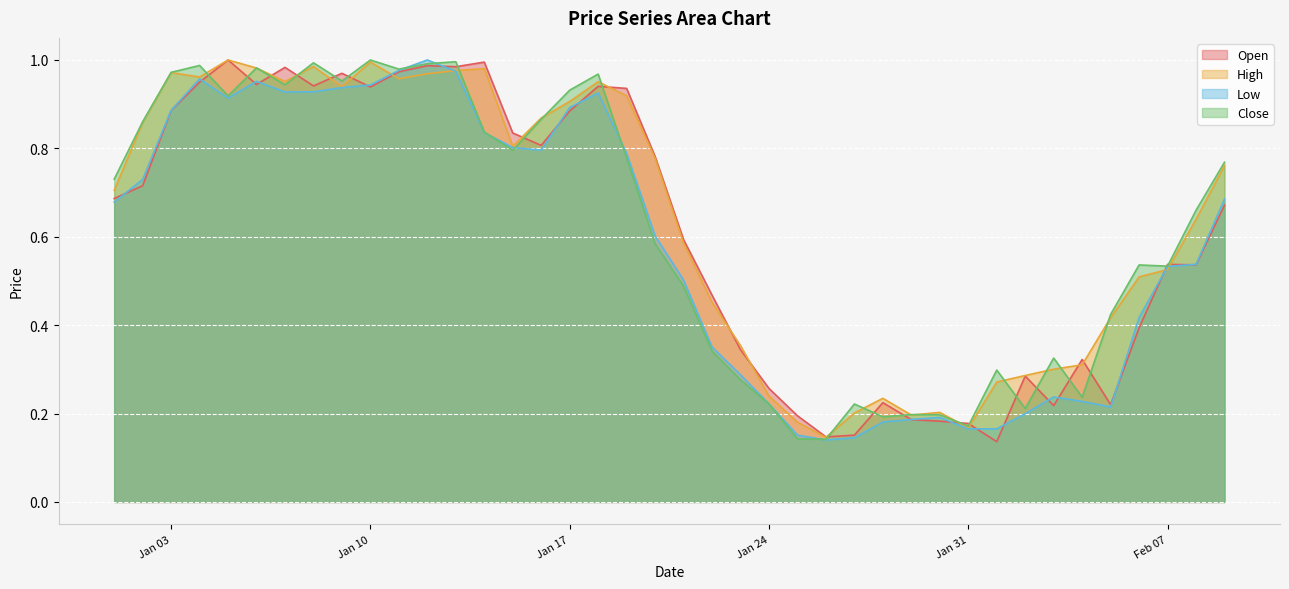

True or false: Low has a value of 0.3 at 2023-02-03.

False